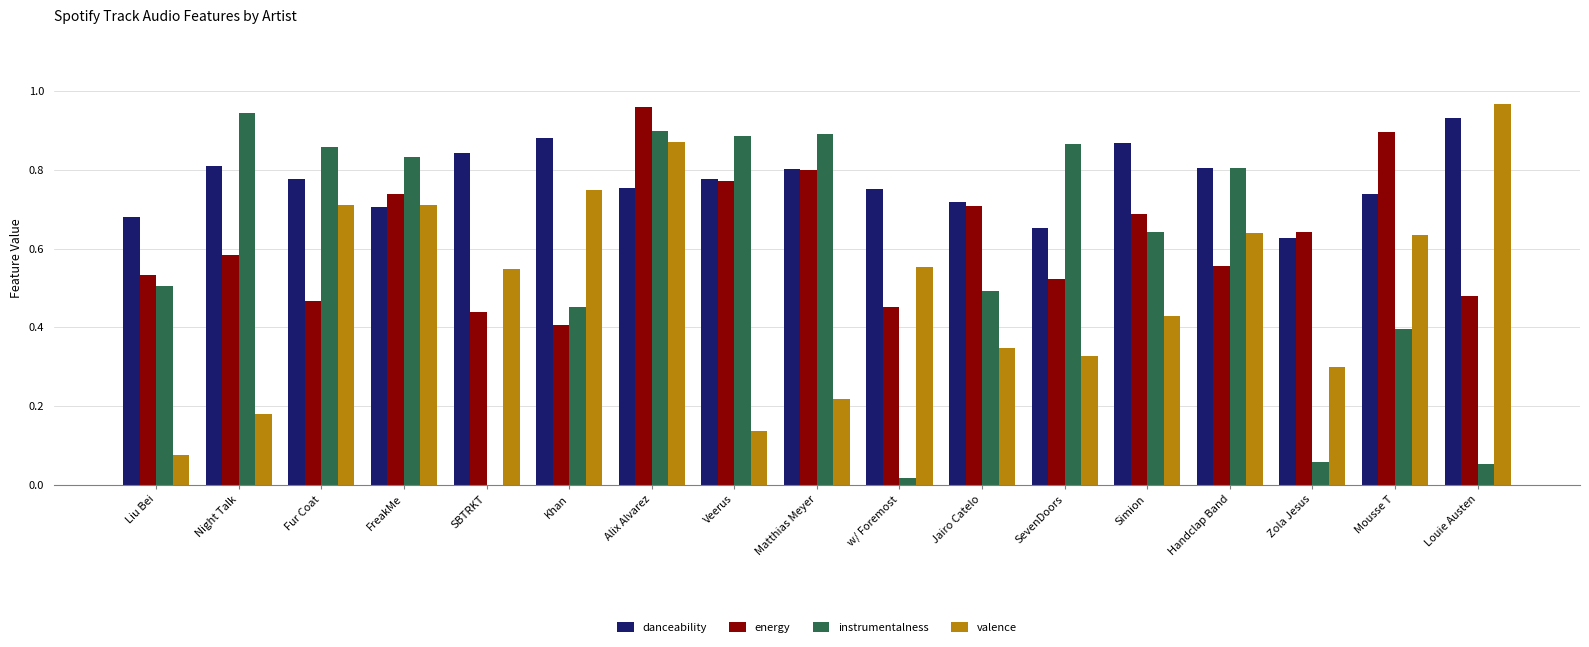

Which series has the largest total across all categories?

danceability